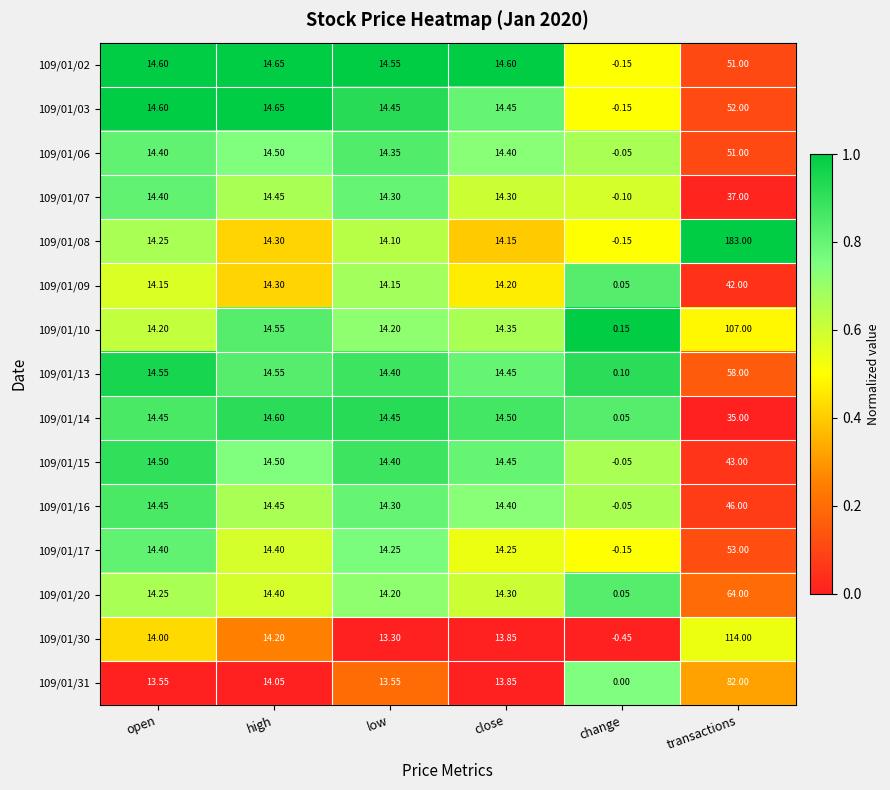

Which series has the largest range (max minus min)?

109/01/08